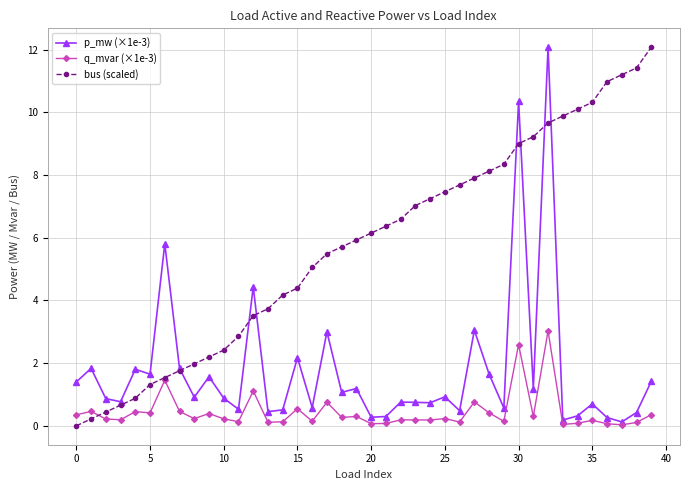

Which series has the largest total across all categories?

bus (scaled)